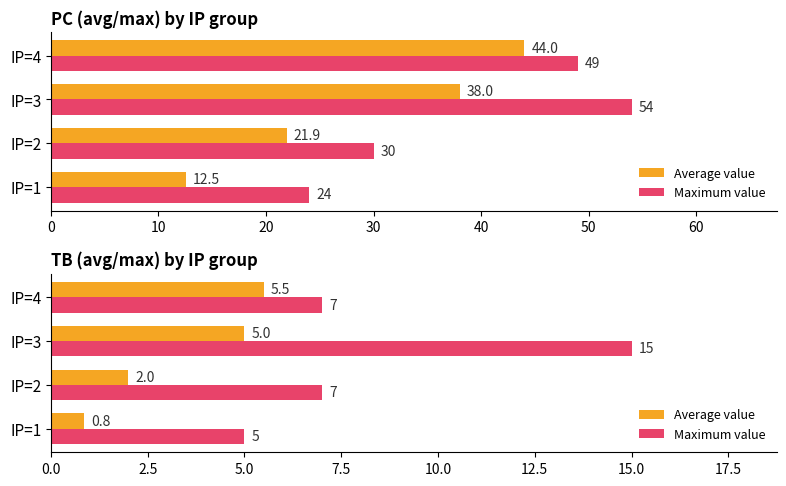

Are the bars horizontal?

Yes